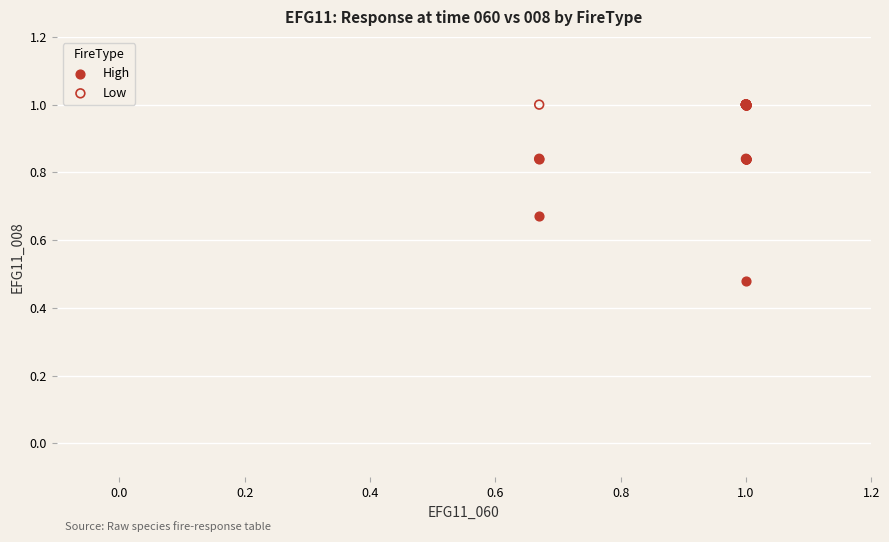

Which series has the widest spread of Y values?

High